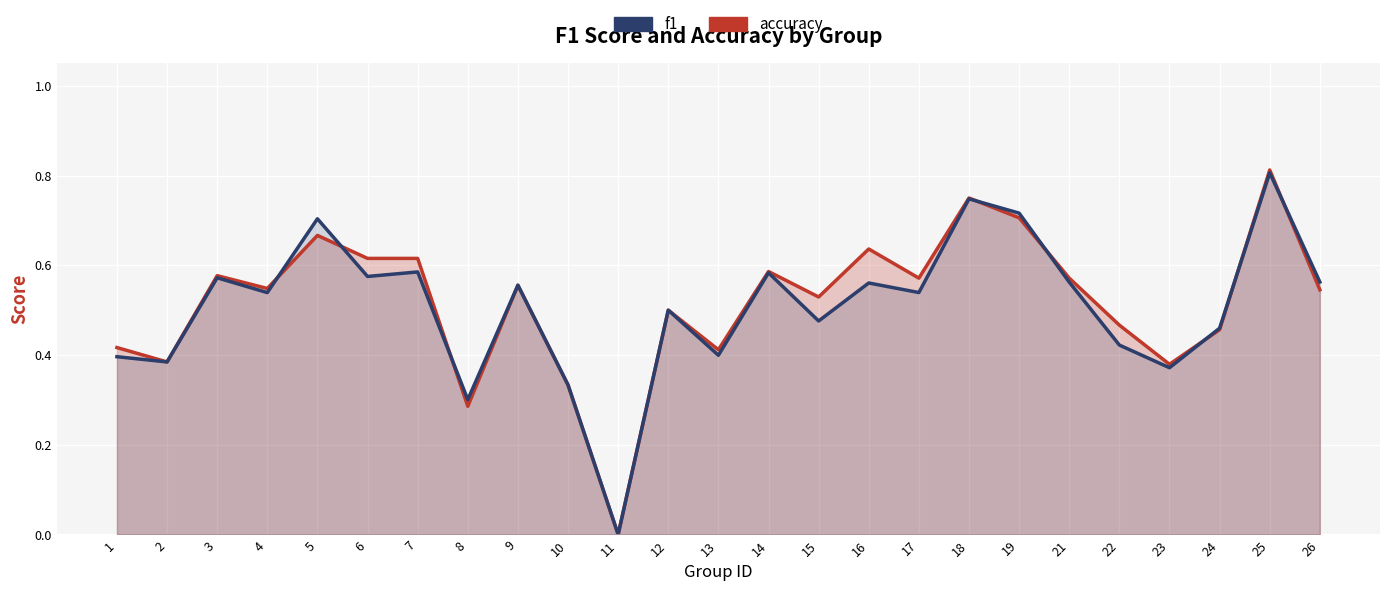

At which label does accuracy reach its peak?

25